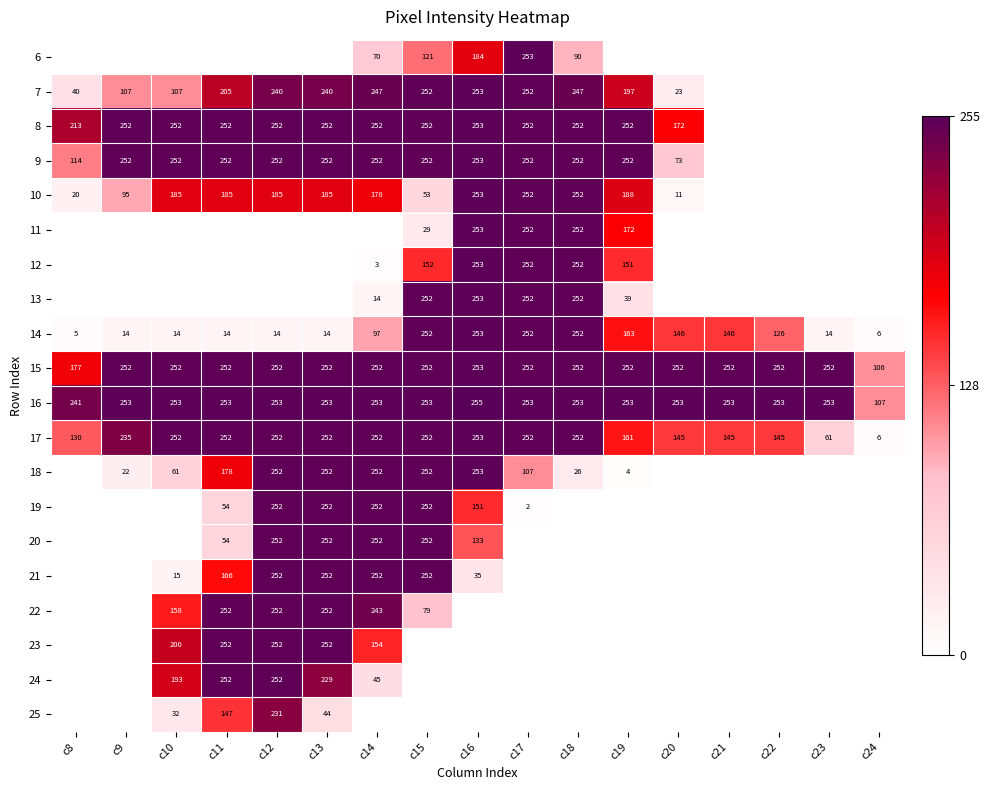

The 9 series shows 336 at c10. True or false?

False